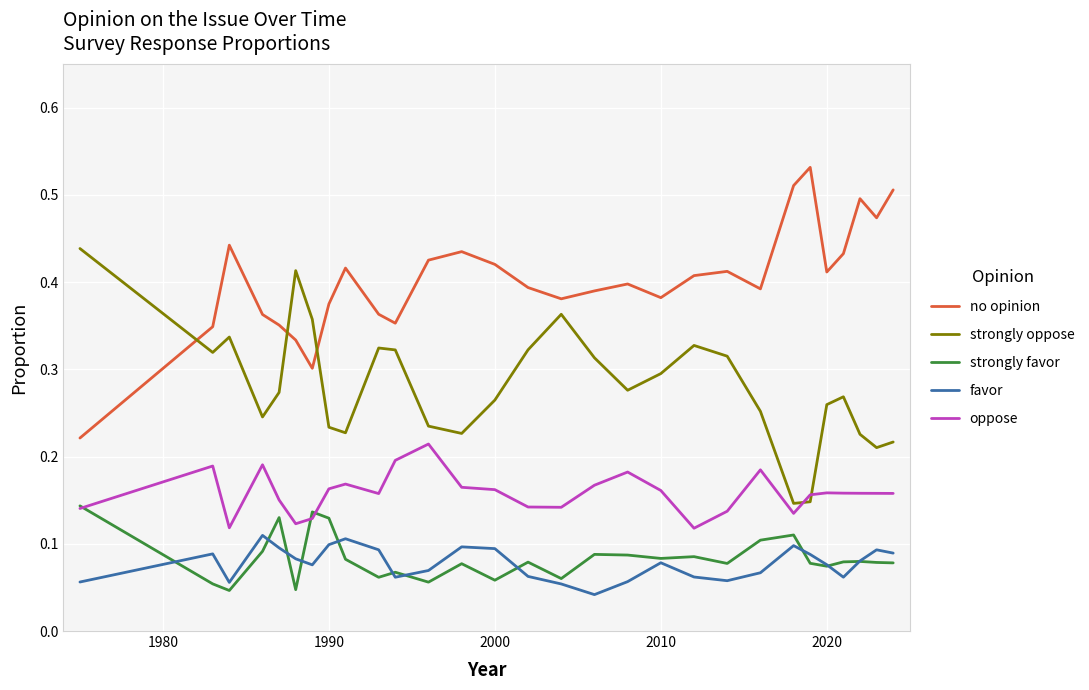

Count the strongly favor values in the range 0 to 1.

29